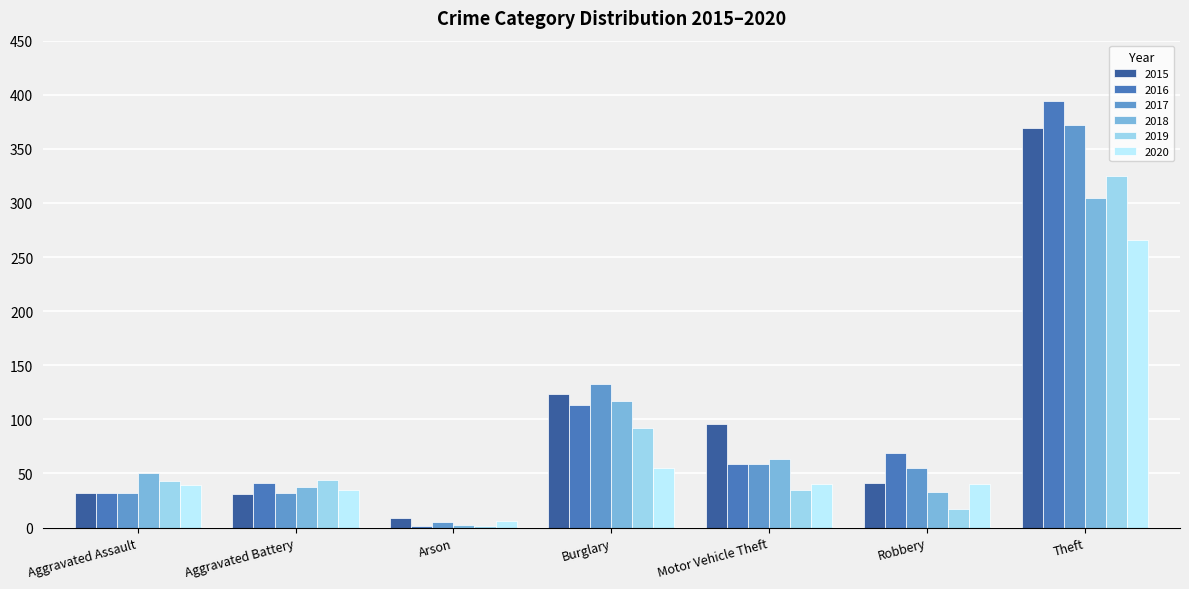

Which category has the highest value across all series?

Theft